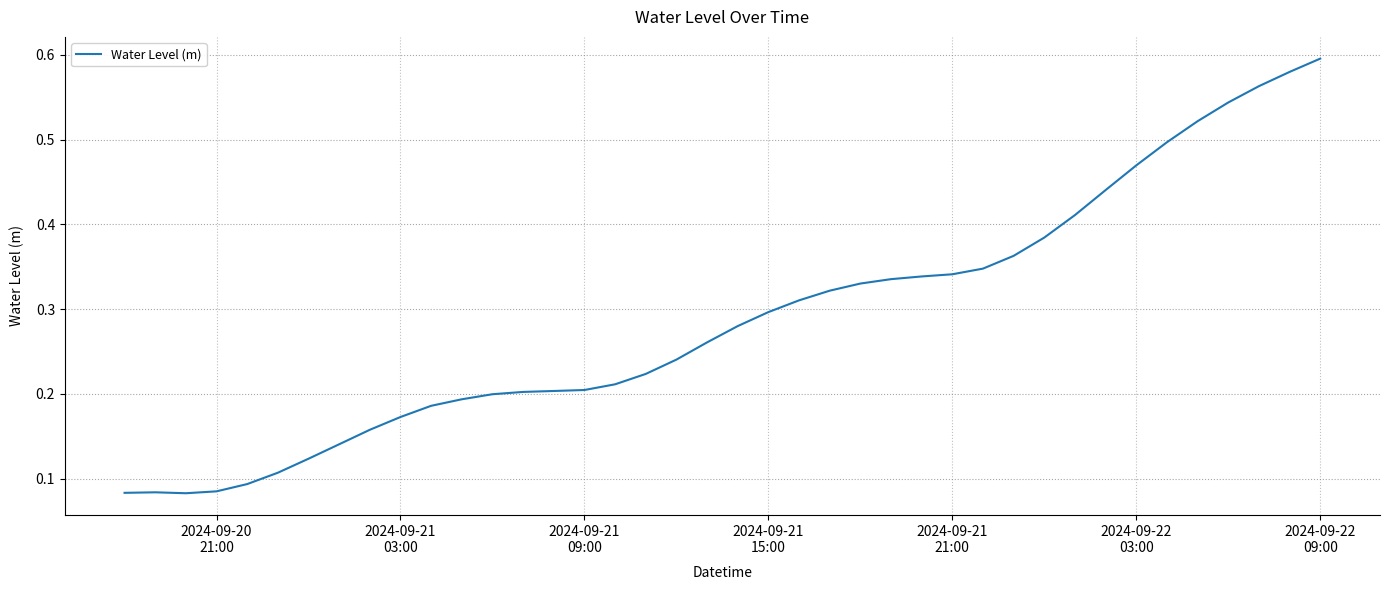

Does the chart display data point markers on the line(s)?

No